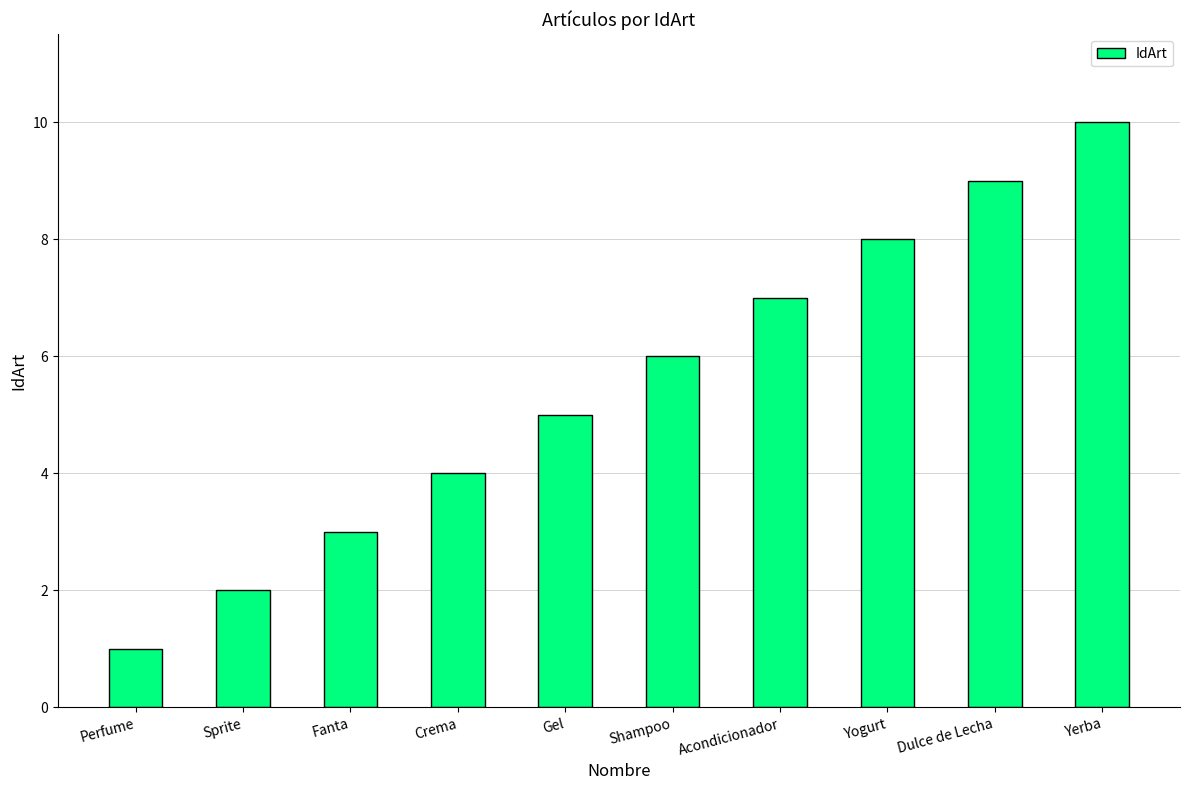

What is the label of the 9th bar from the right?

Sprite